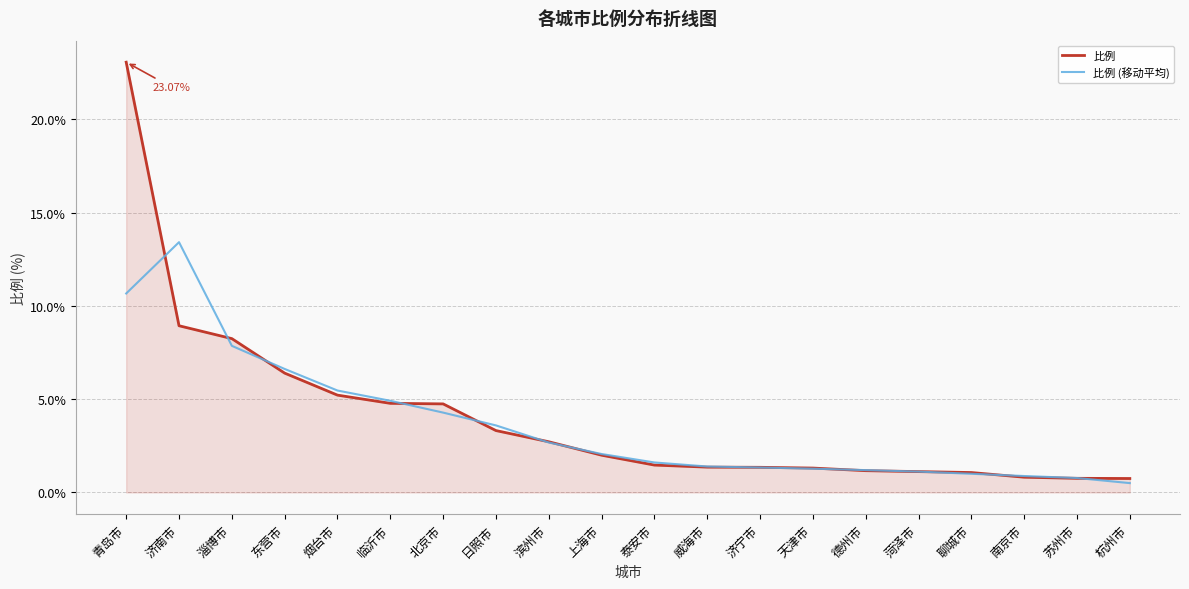

Which label corresponds to the largest value in the chart?

青岛市